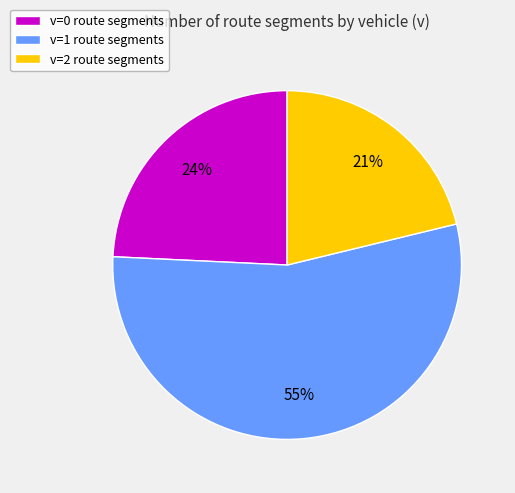

Between v=0 and v=2, which is larger?

v=0